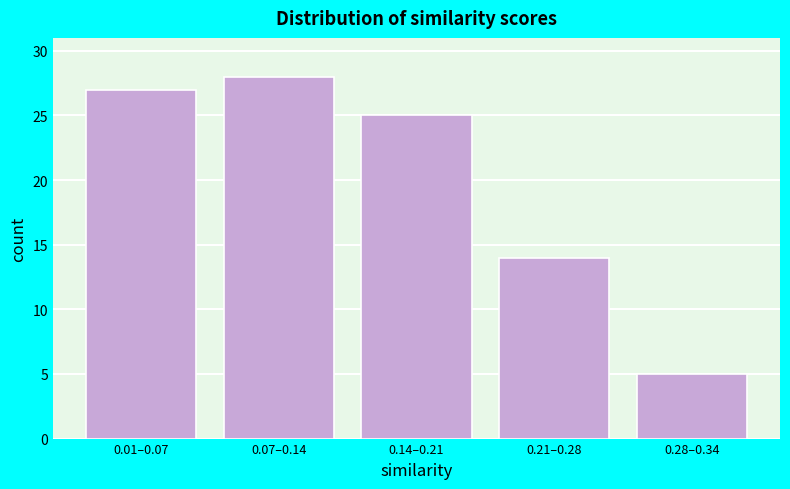

Reading left to right, list all the values displayed in this chart.

0.01–0.07=27	0.07–0.14=28	0.14–0.21=25	0.21–0.28=14	0.28–0.34=5